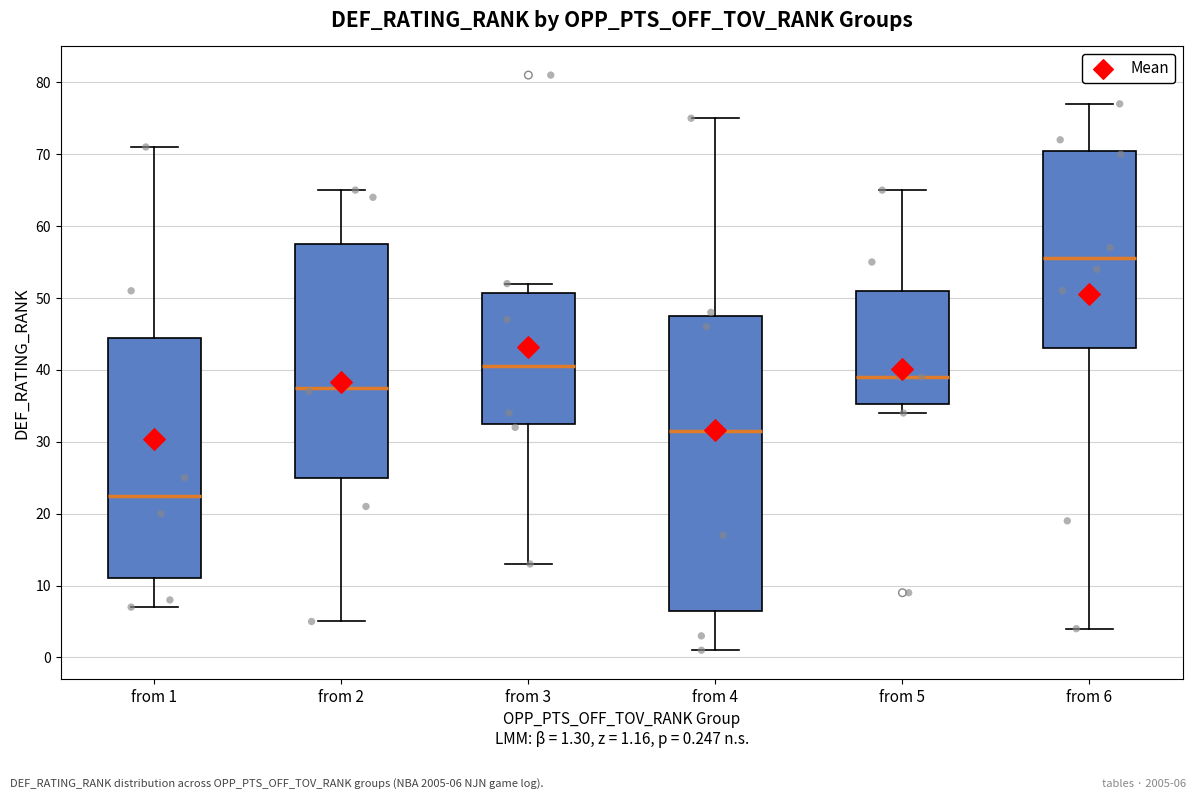

Reading left to right, read every box against the y-axis: the position of its median line, the range the box covers, and the ends of its whiskers. The values are not printed on the chart, so give them approximately, as read against the axis.

from 1: median 23, box 11 to 45, whiskers 7 to 71
from 2: median 38, box 25 to 58, whiskers 5 to 65
from 3: median 41, box 33 to 51, whiskers 13 to 52
from 4: median 32, box 7 to 48, whiskers 1 to 75
from 5: median 39, box 35 to 51, whiskers 34 to 65
from 6: median 56, box 43 to 71, whiskers 4 to 77